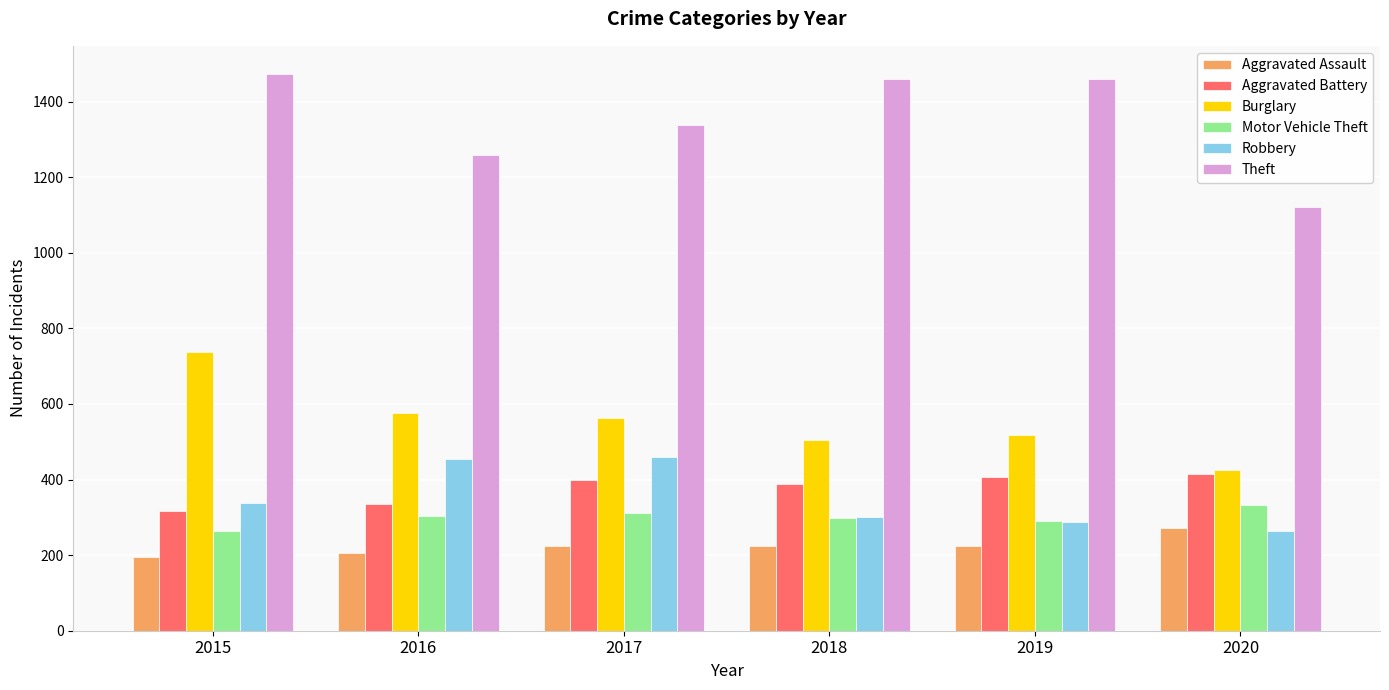

True or false: Theft has a value of 798 at 2019.

False